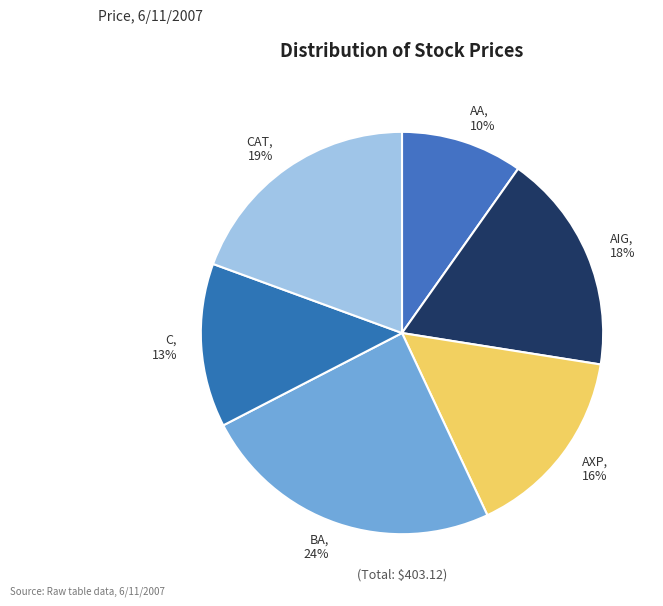

Rank the categories by value from highest to lowest.

BA, 24%, CAT, 19%, AIG, 18%, AXP, 16%, C, 13%, AA, 10%